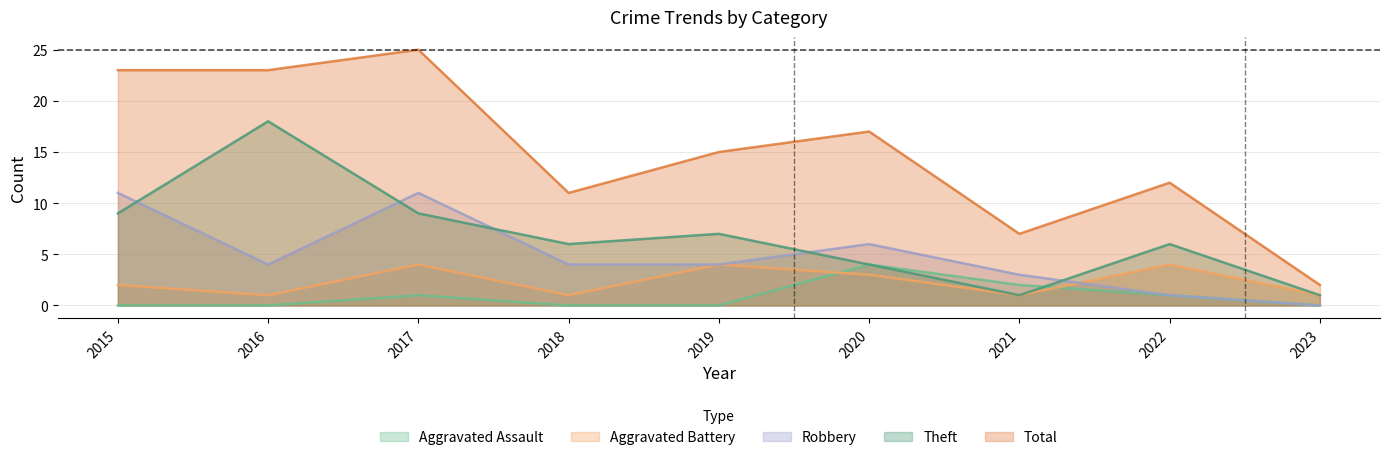

Is the value of Aggravated Battery at 2017 greater than the value of Aggravated Assault at 2016?

Yes